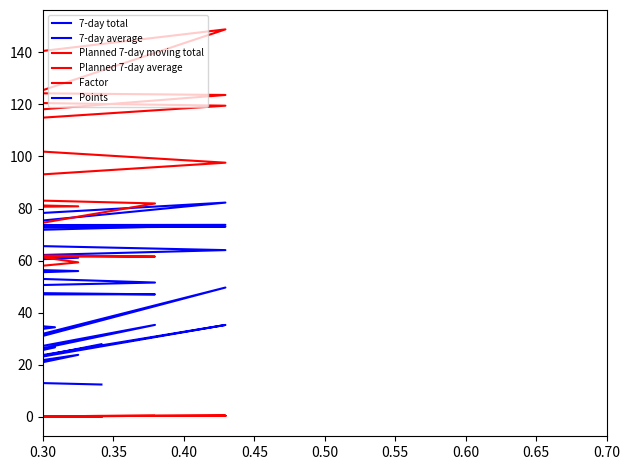

What are all the series names shown in the legend?

7-day total, 7-day average, Planned 7-day moving total, Planned 7-day average, Factor, Points